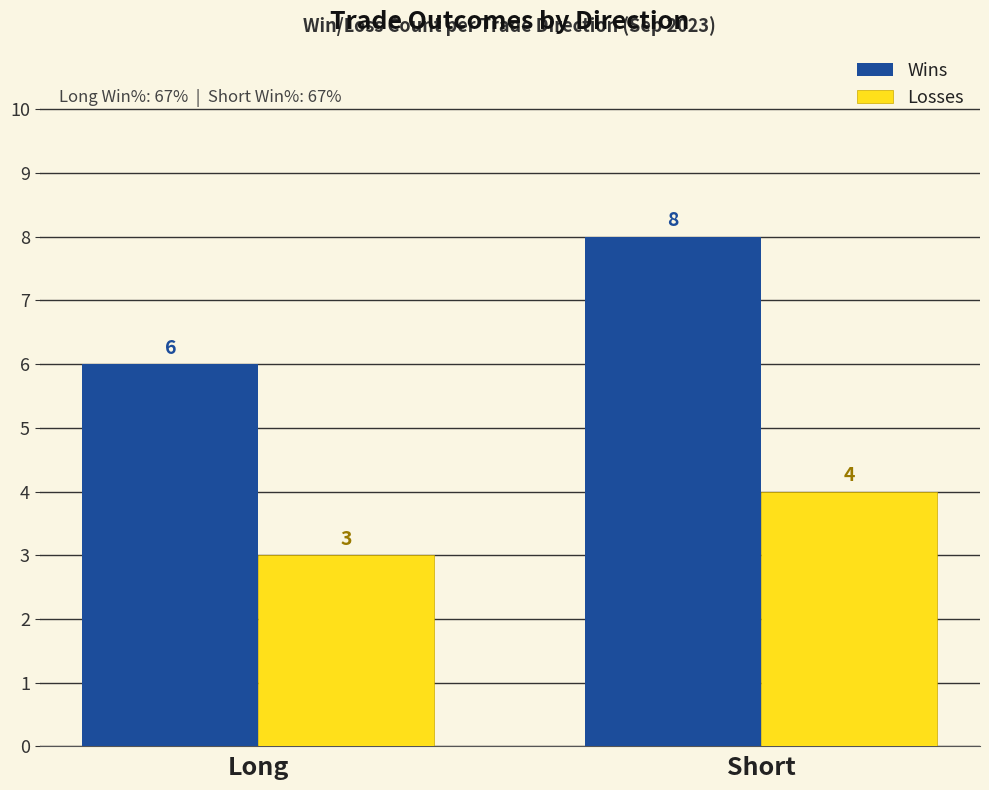

Which series has the largest range (max minus min)?

Wins